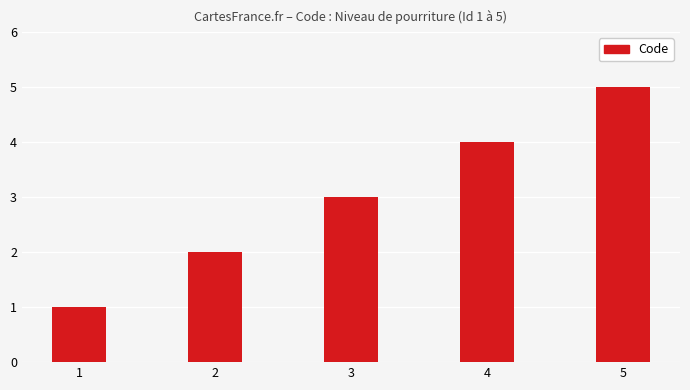

What is the difference between the maximum and second lowest values?

3